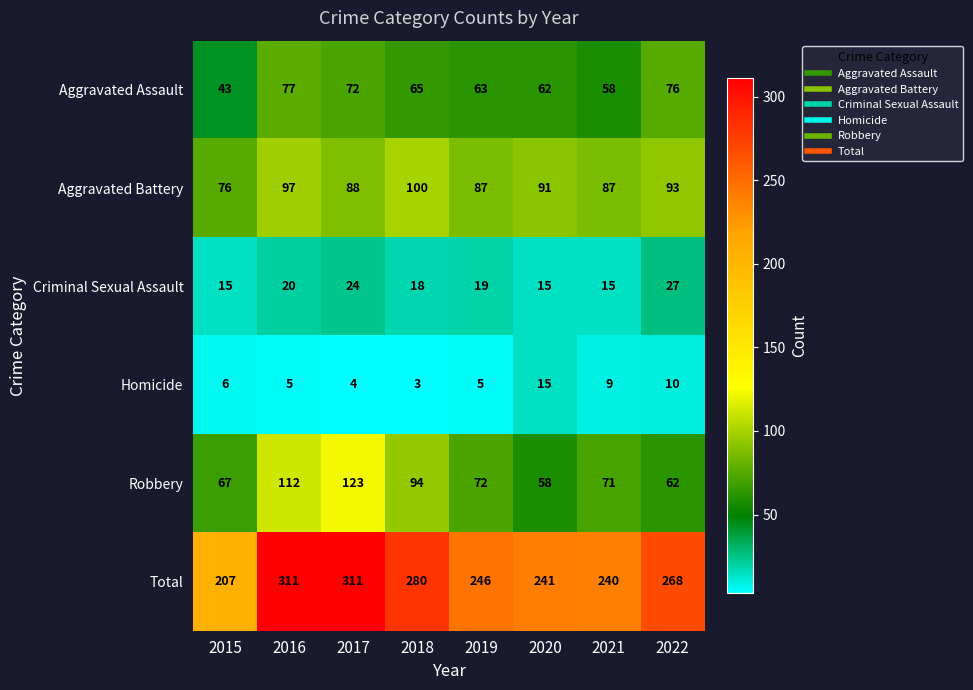

Rank the series by their maximum value, from highest to lowest.

Total, Robbery, Aggravated Battery, Aggravated Assault, Criminal Sexual Assault, Homicide